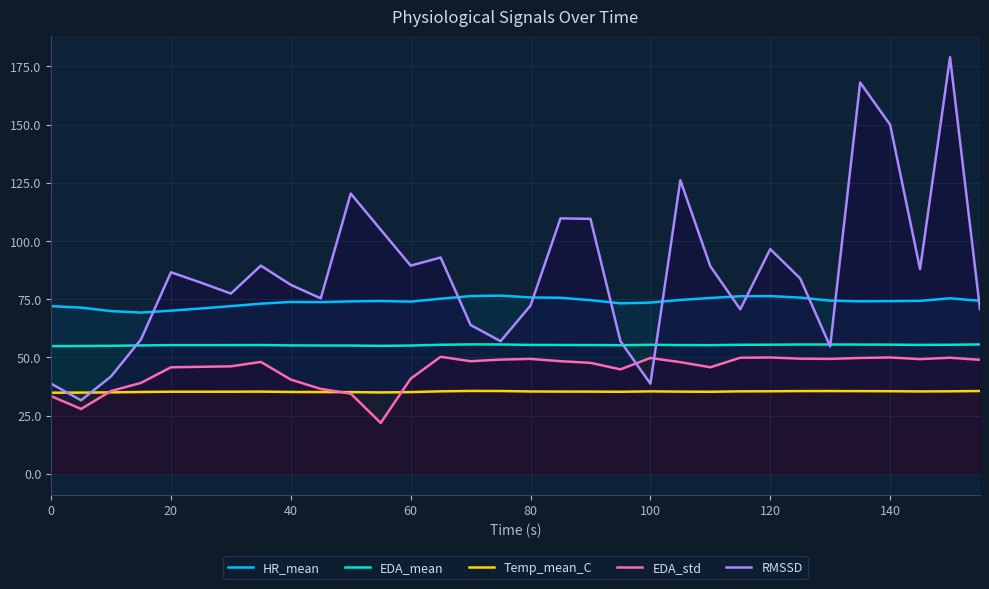

In EDA_mean, how many points are higher than both neighbors (excluding endpoints)?

5